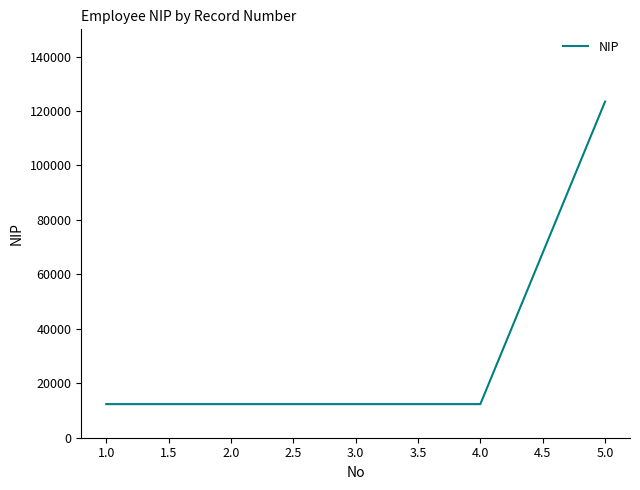

Is it true that the value at 4.0 is 18164?

False